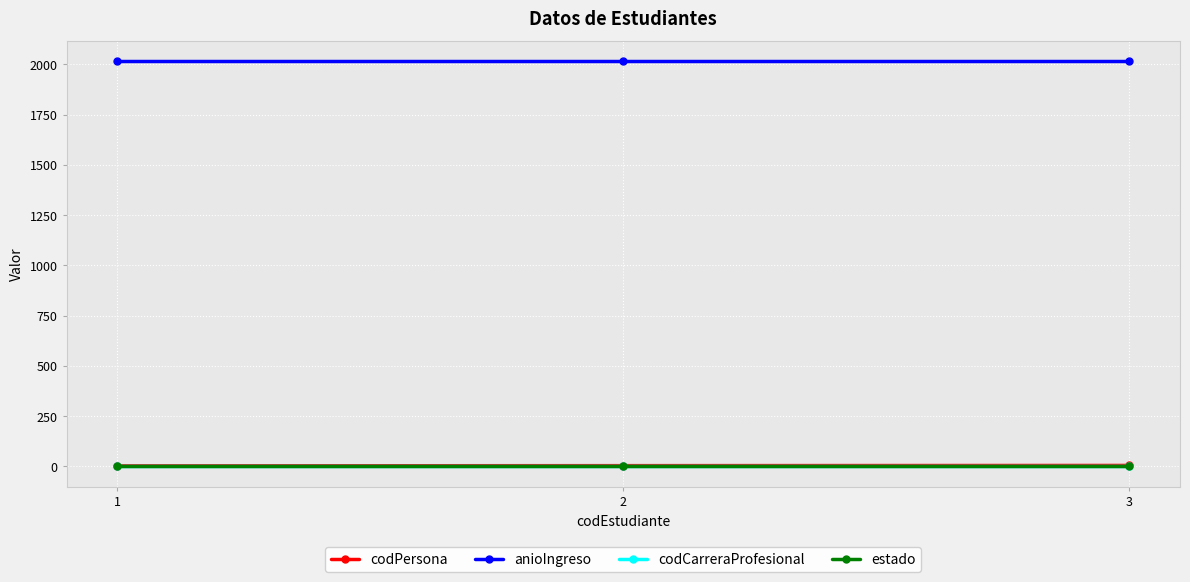

Where does the codPersona series first go above 4?

3